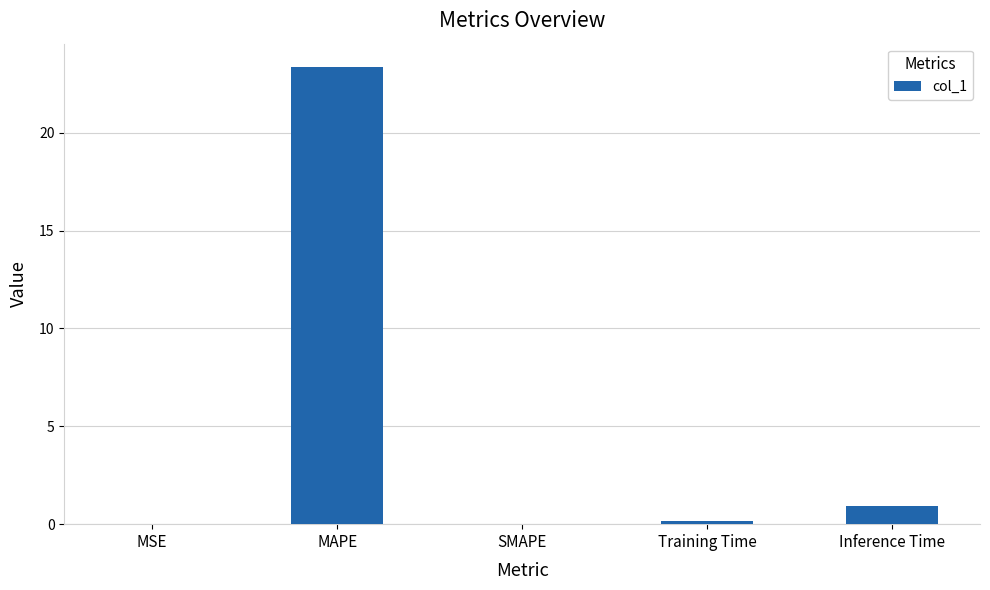

What is the change in value from MAPE to SMAPE?

-23.4